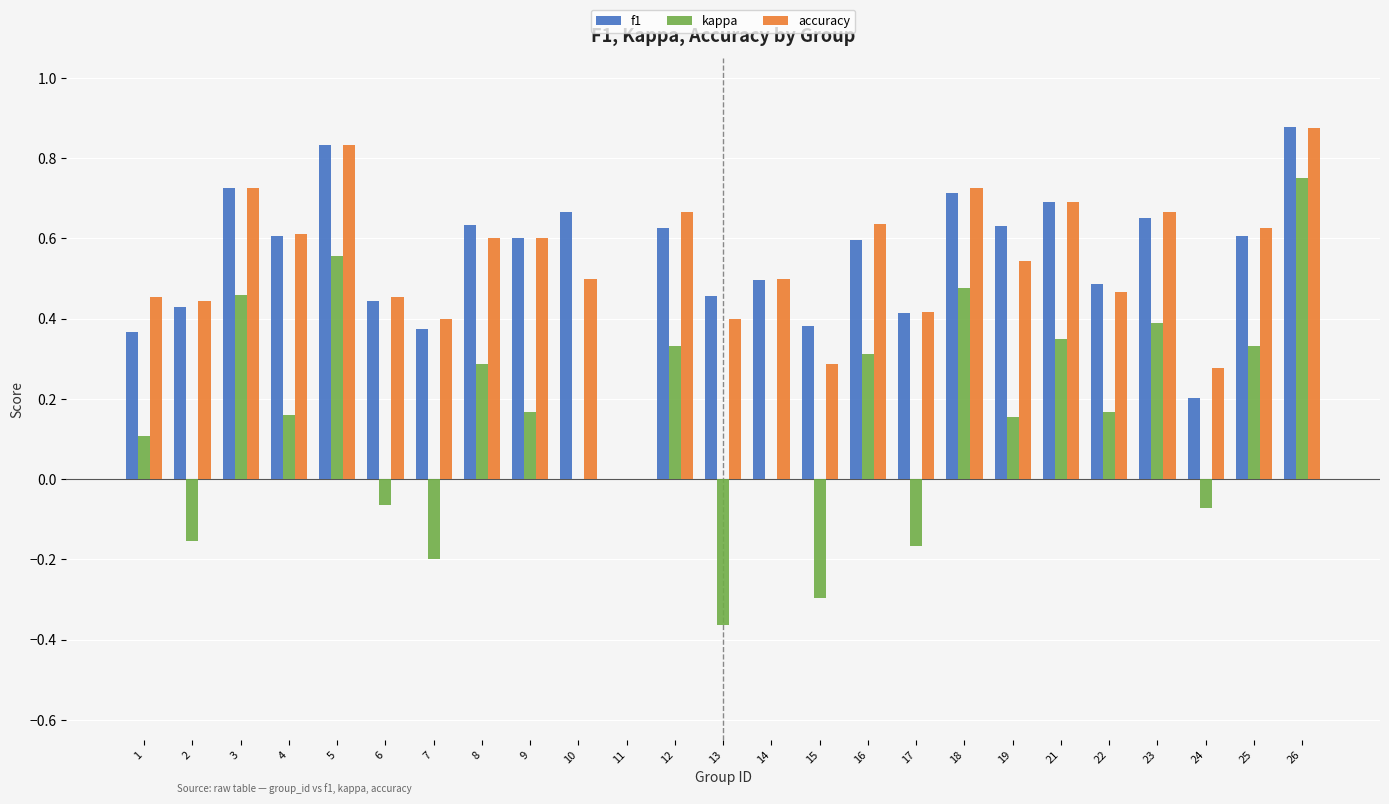

At which category is the sum across all series the highest?

26